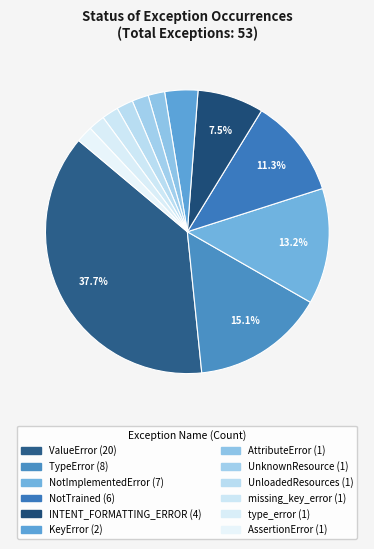

What is the smallest slice in the pie chart?

AttributeError